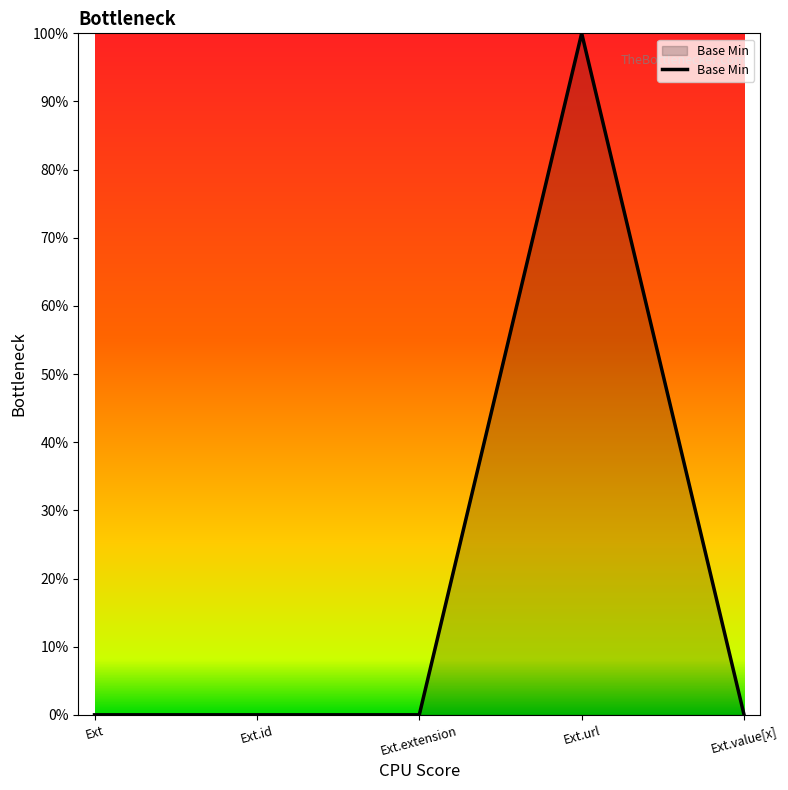

Does the chart have visible grid lines?

No